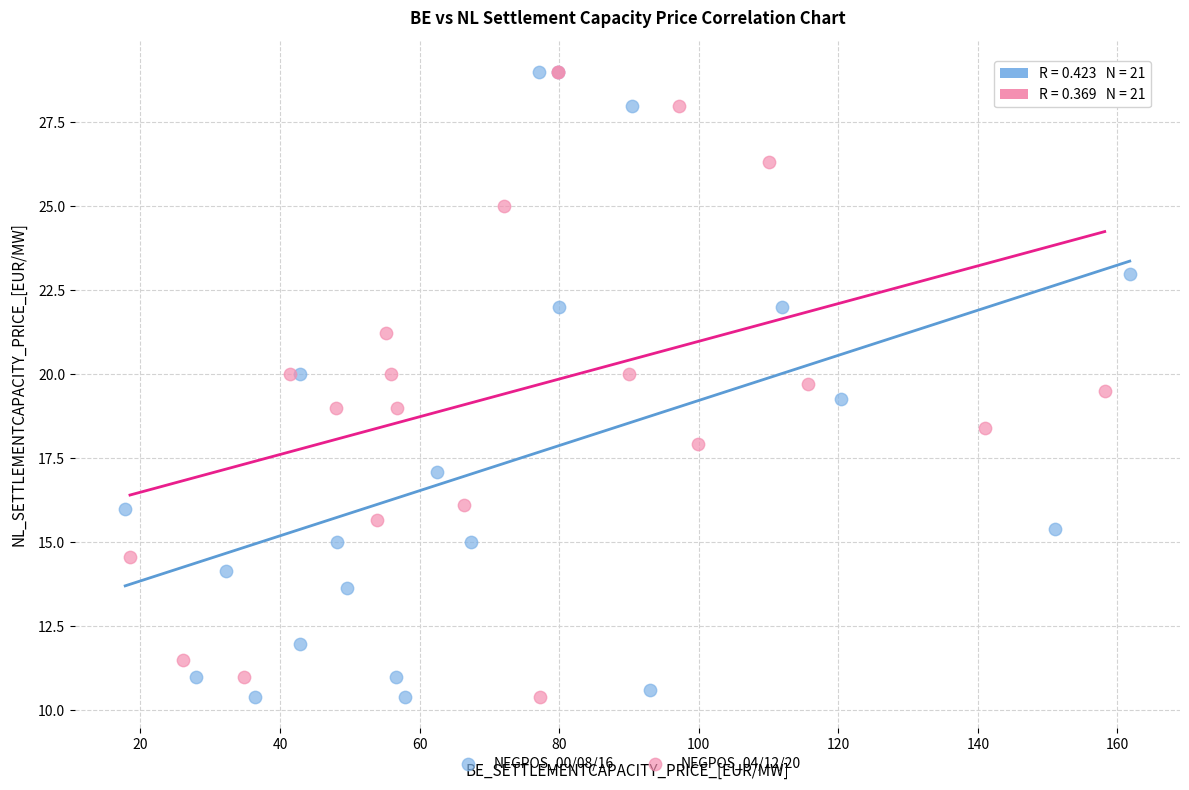

What are all the series names shown in the legend?

NEGPOS_00/08/16, NEGPOS_04/12/20